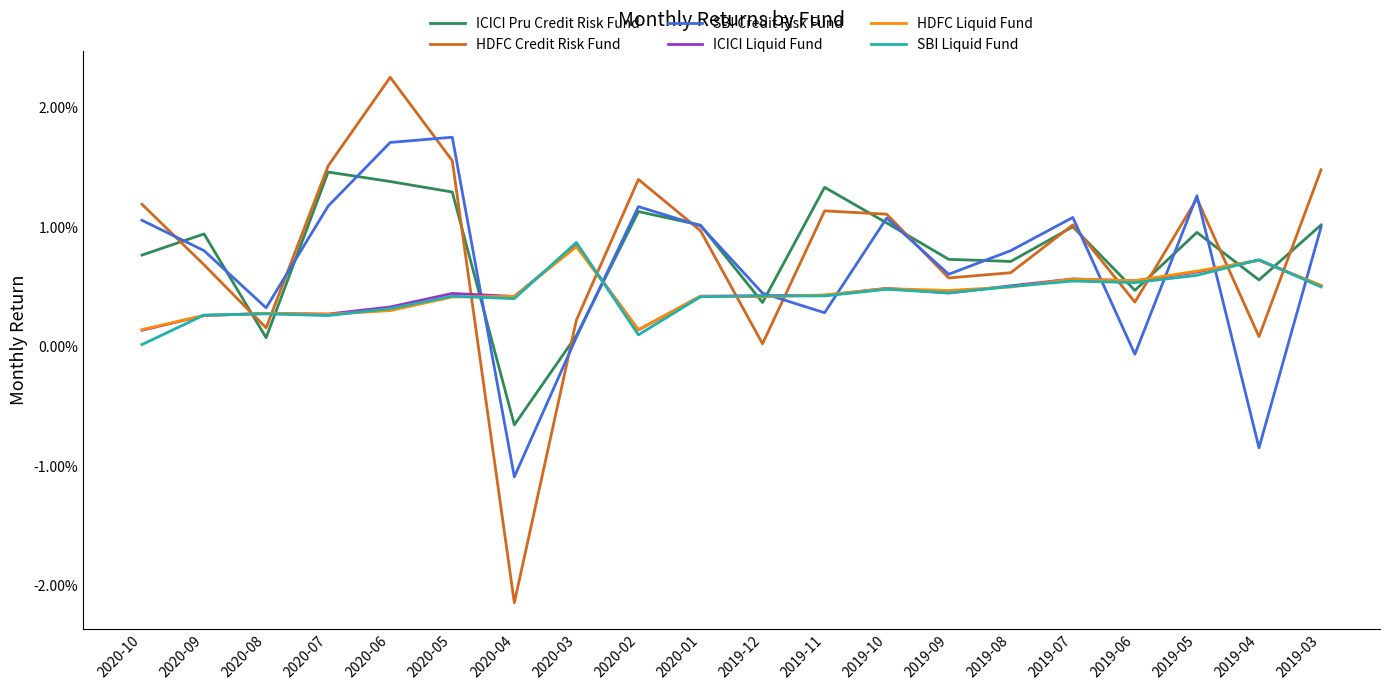

Does the chart have visible grid lines?

No